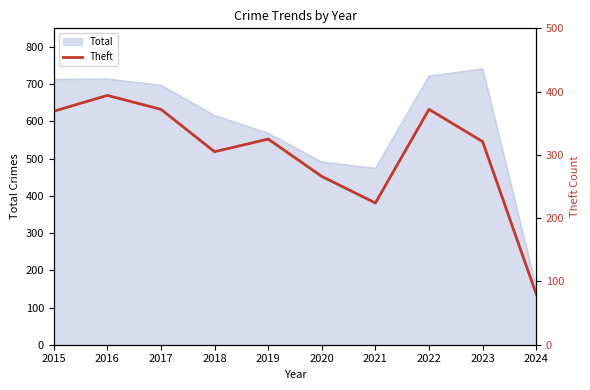

How many data points are less than 325?

5